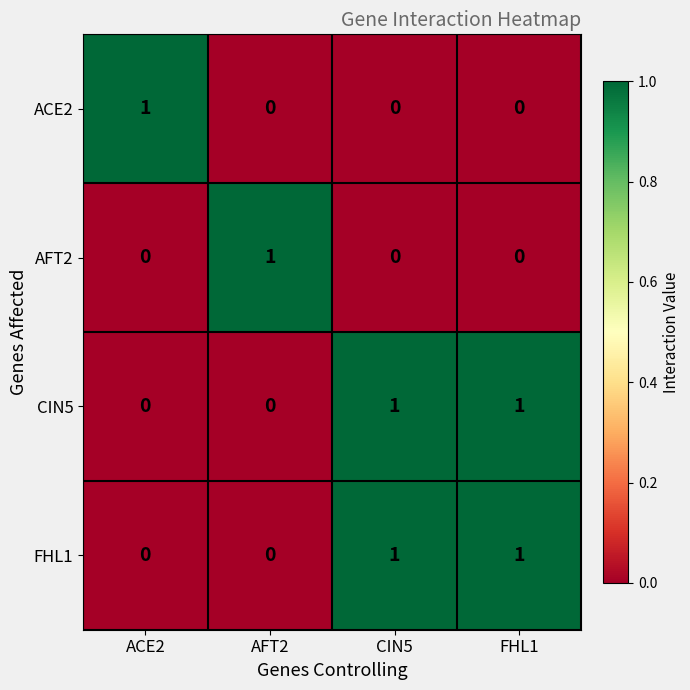

At how many categories does at least one series exceed 0?

4